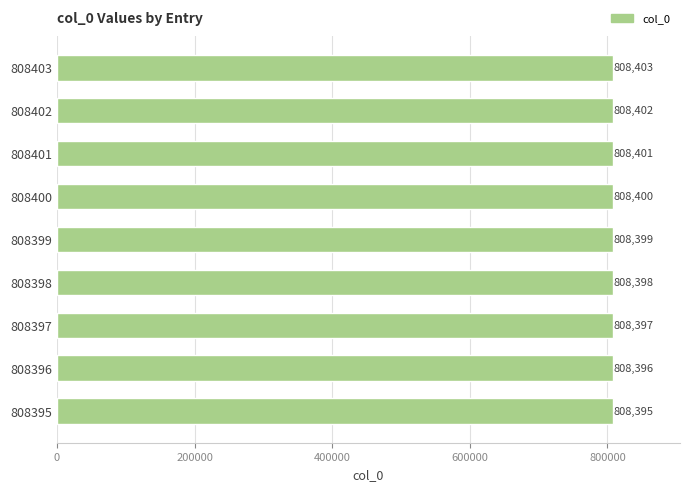

What is the difference between the maximum and minimum values?

8